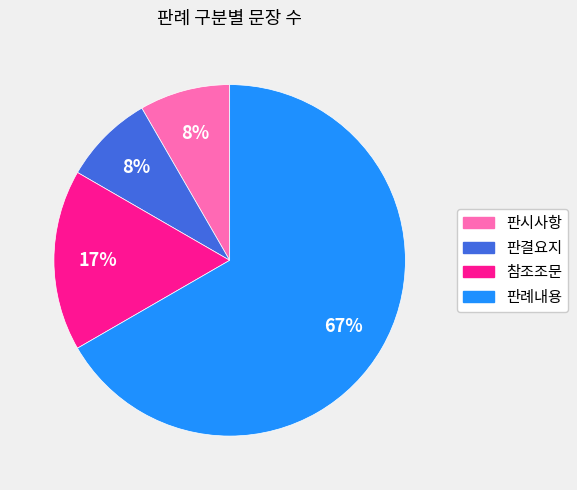

Do 판결요지 and 판시사항 together represent more than half of the pie?

No